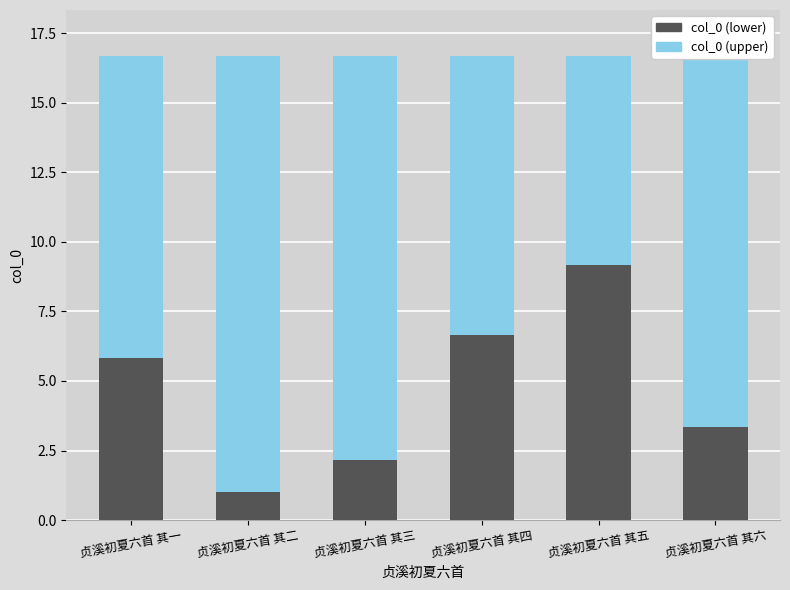

What is the highest value of the col_0 (lower) series?

9.2